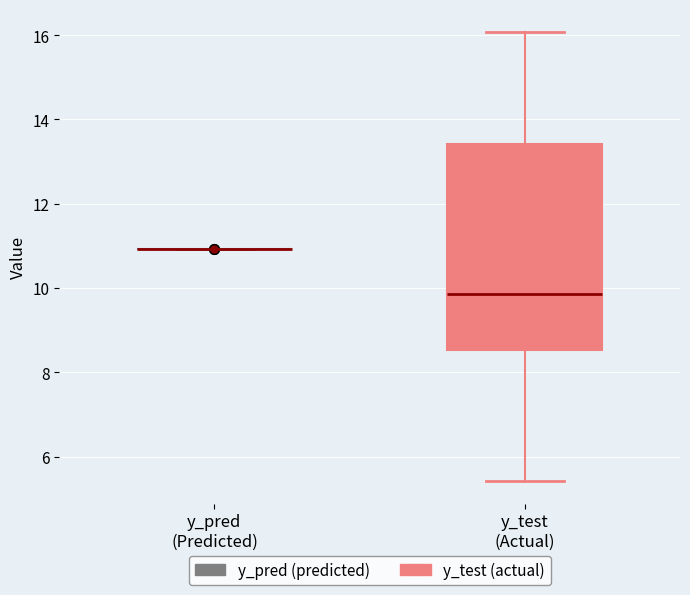

Reading left to right, read every box against the y-axis: the position of its median line, the range the box covers, and the ends of its whiskers. The values are not printed on the chart, so give them approximately, as read against the axis.

y_pred (Predicted): box collapsed to a line at 11.0, whiskers 11.0 to 11.0
y_test (Actual): median 9.8, box 8.6 to 13.4, whiskers 5.4 to 16.0